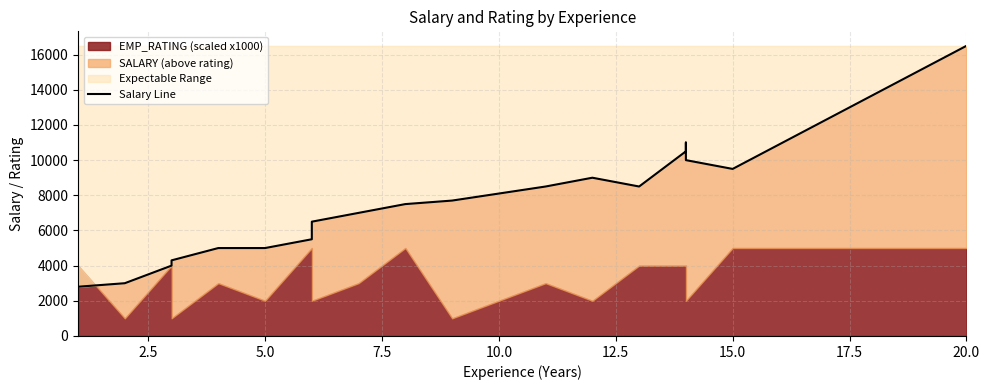

True or false: the data has more than 1 interior local peaks.

True